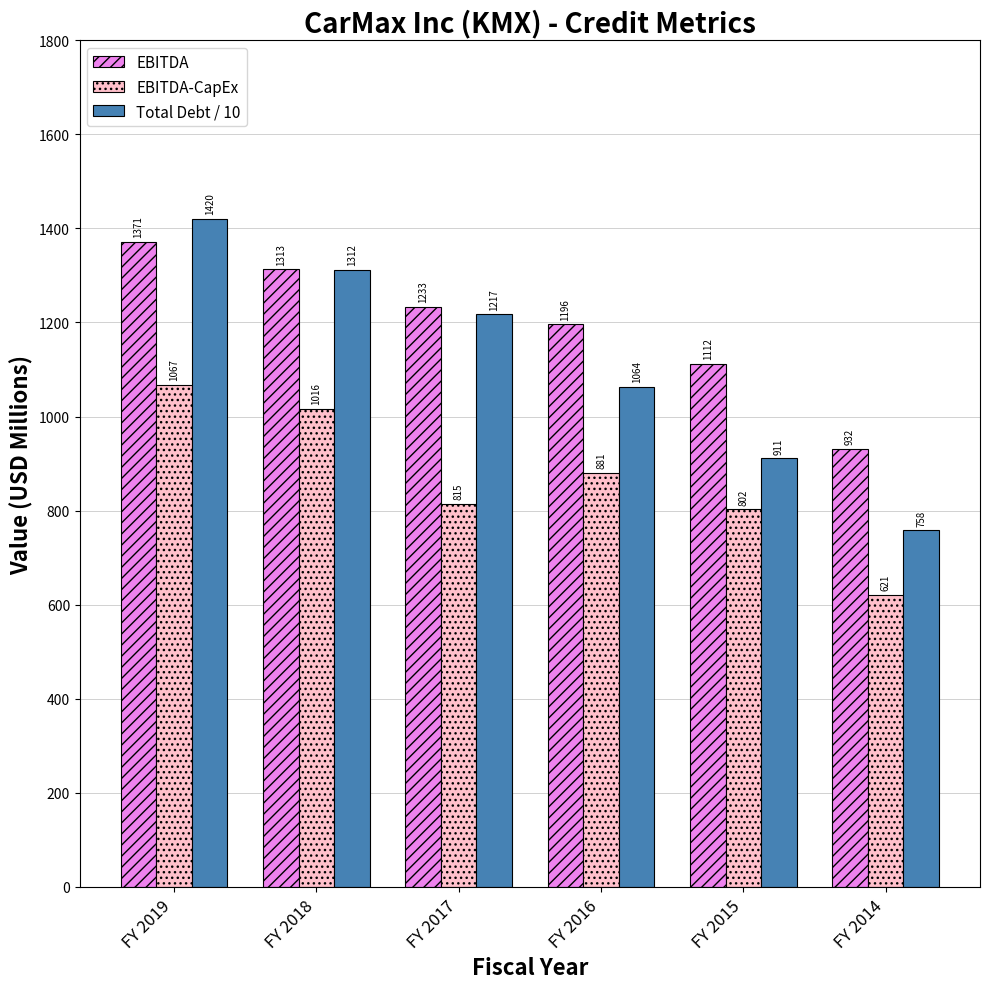

What is the difference between the second highest and second lowest values in the EBITDA series?

200.7